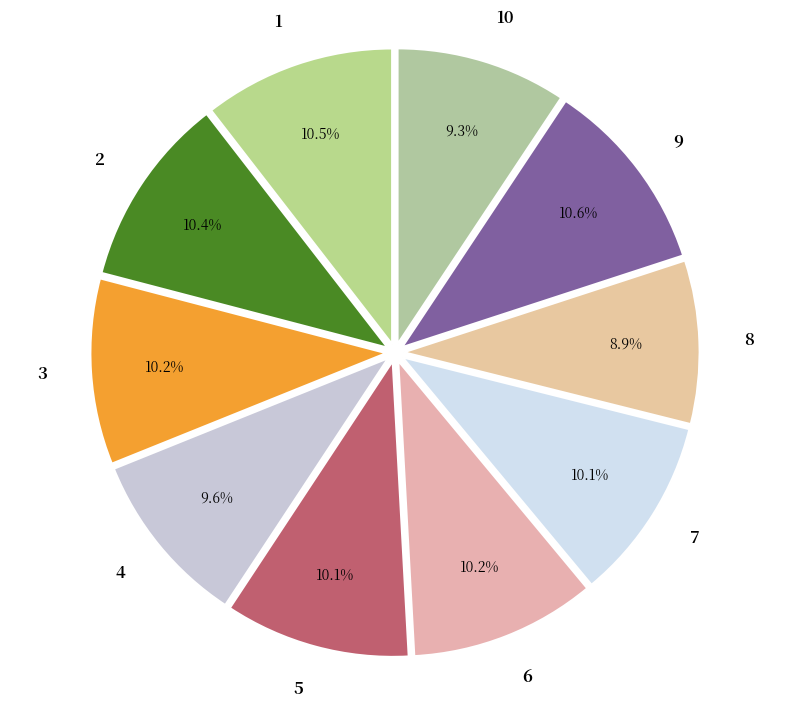

To the nearest percent, what is the average slice percentage?

10%